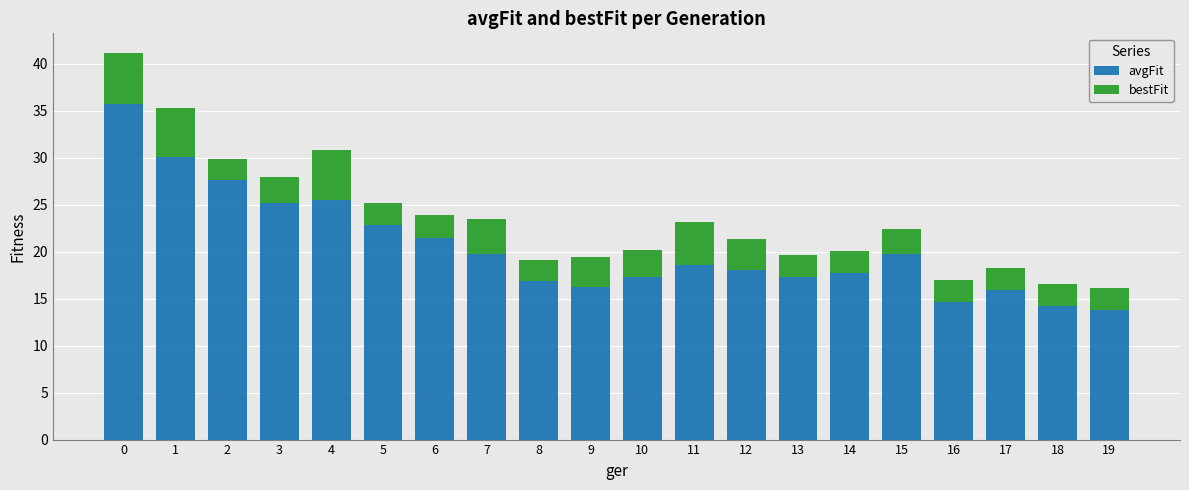

What is the difference between the avgFit values at 16 and 3?

10.6